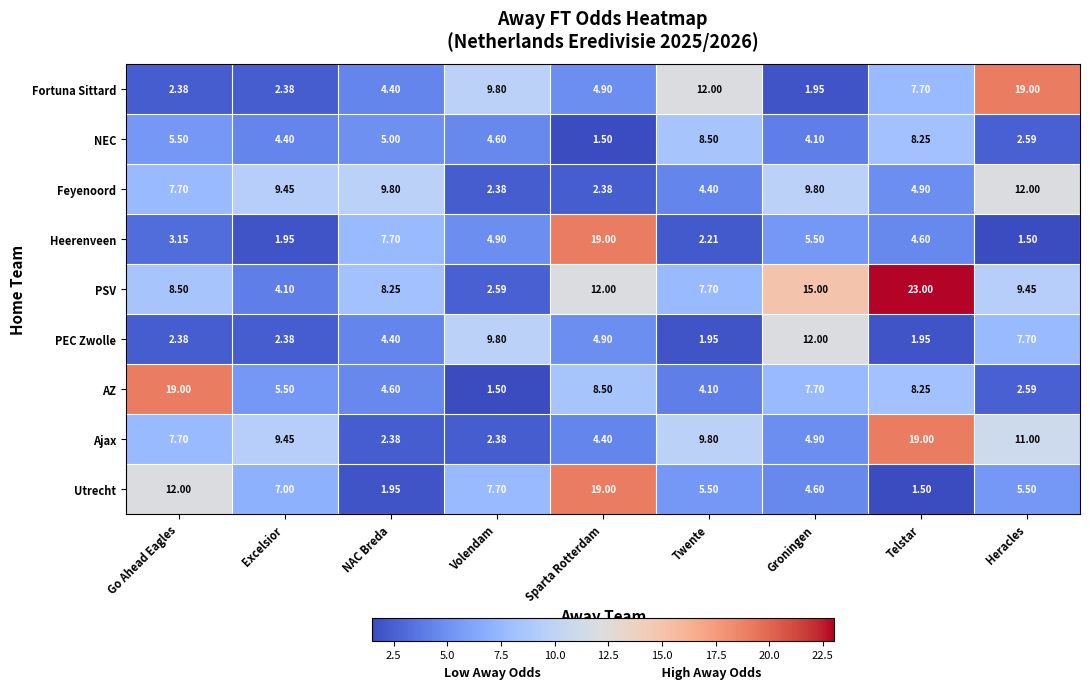

At which label is Feyenoord closest to 7?

Go Ahead Eagles